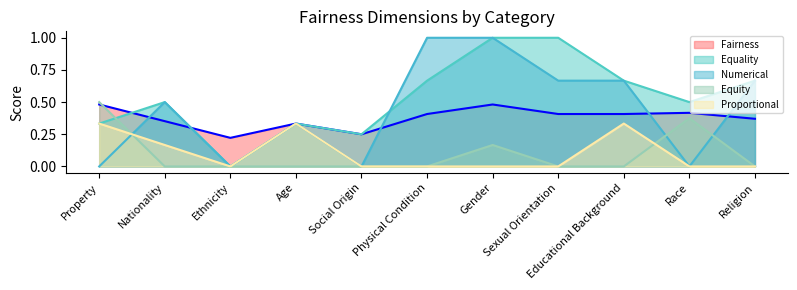

Does the chart have visible grid lines?

No